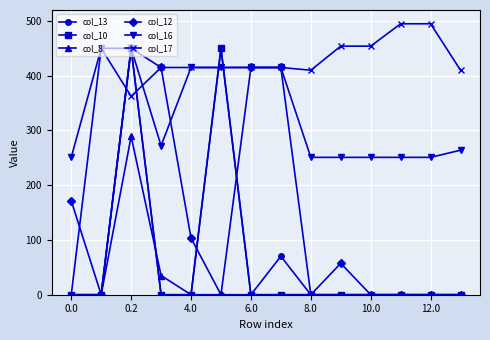

Which series has the widest spread of values?

col_17